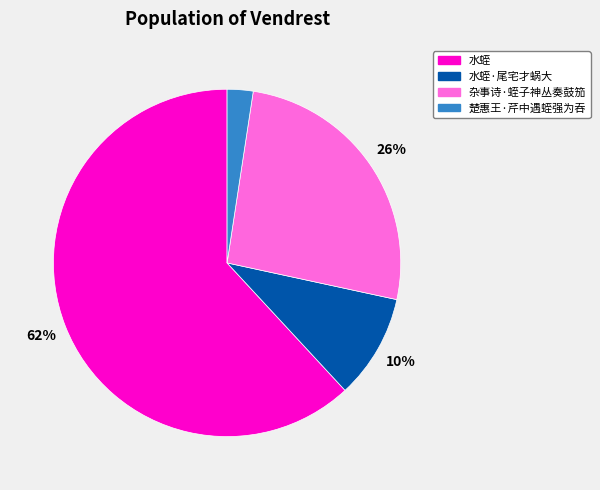

To the nearest percent, what is the average slice percentage?

25%